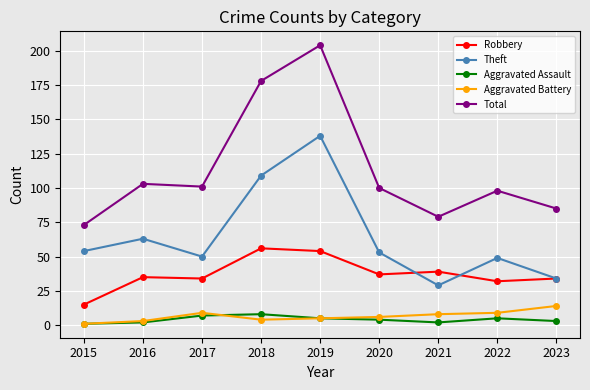

Which series has the widest spread of values?

Total